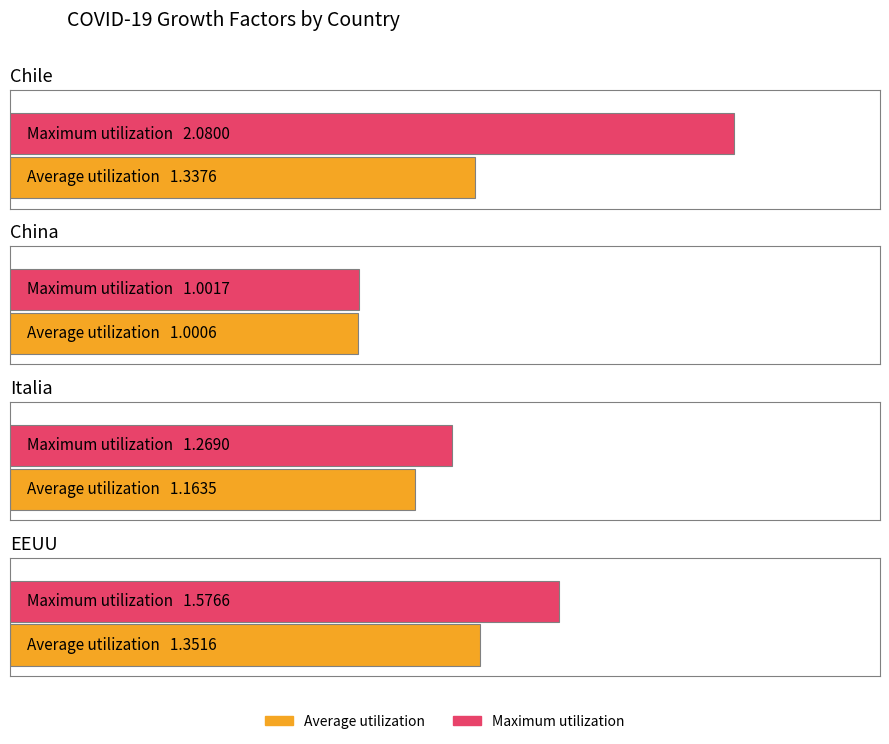

What is the difference between the Maximum utilization values at EEUU and China?

0.6